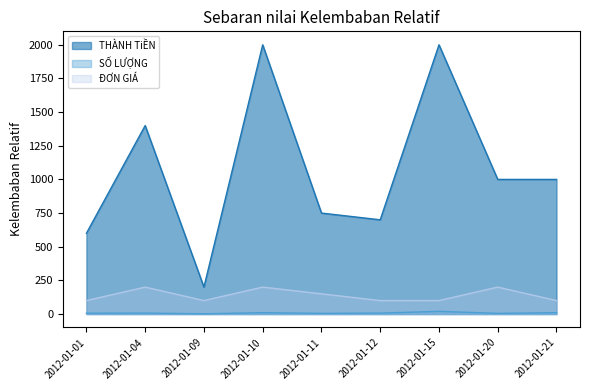

Where is THÀNH TiỀN nearest to the value 1100?

2012-01-20